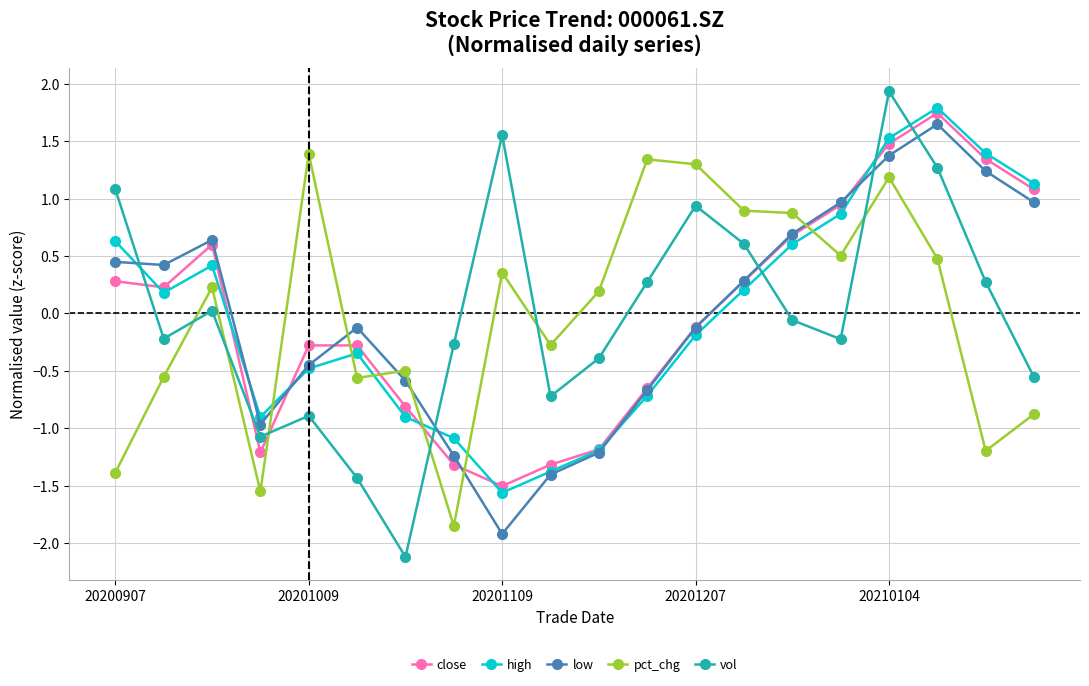

What is the value of the high point at the 20th from the left?

1.1